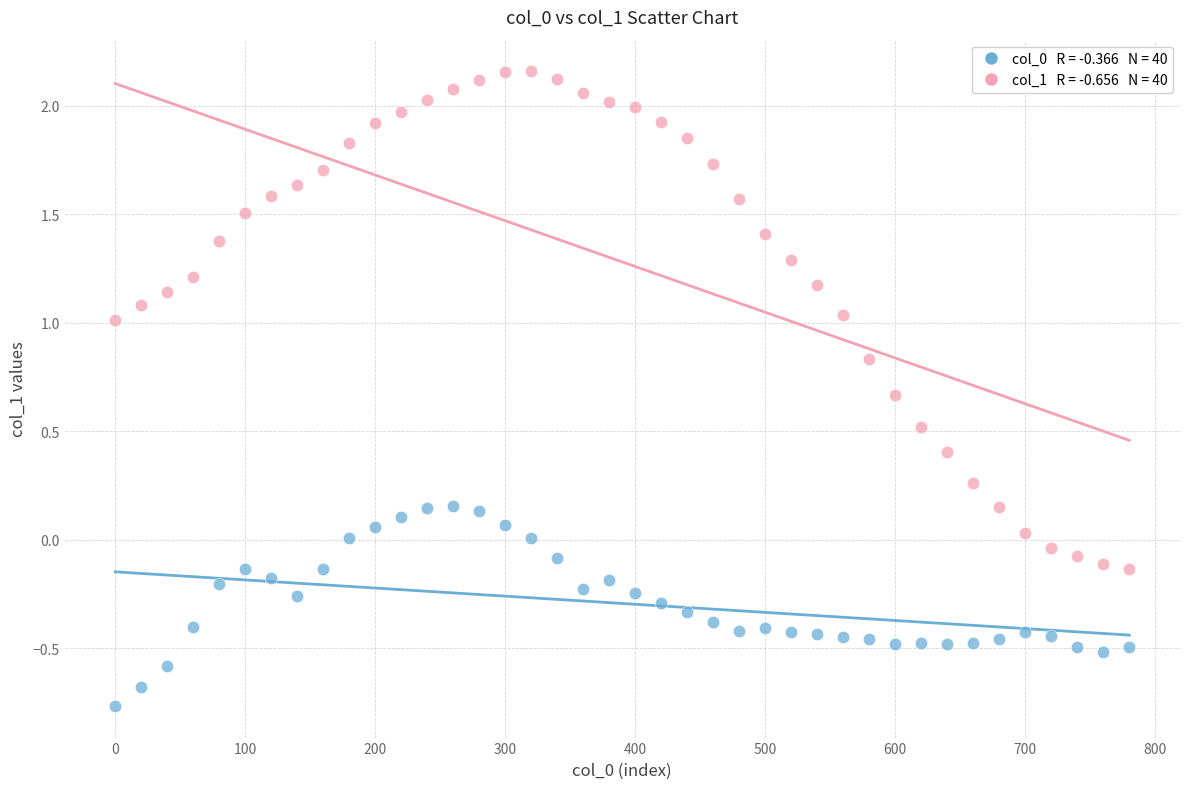

Across all data points, what is the range of Y values (max minus min)?

2.9